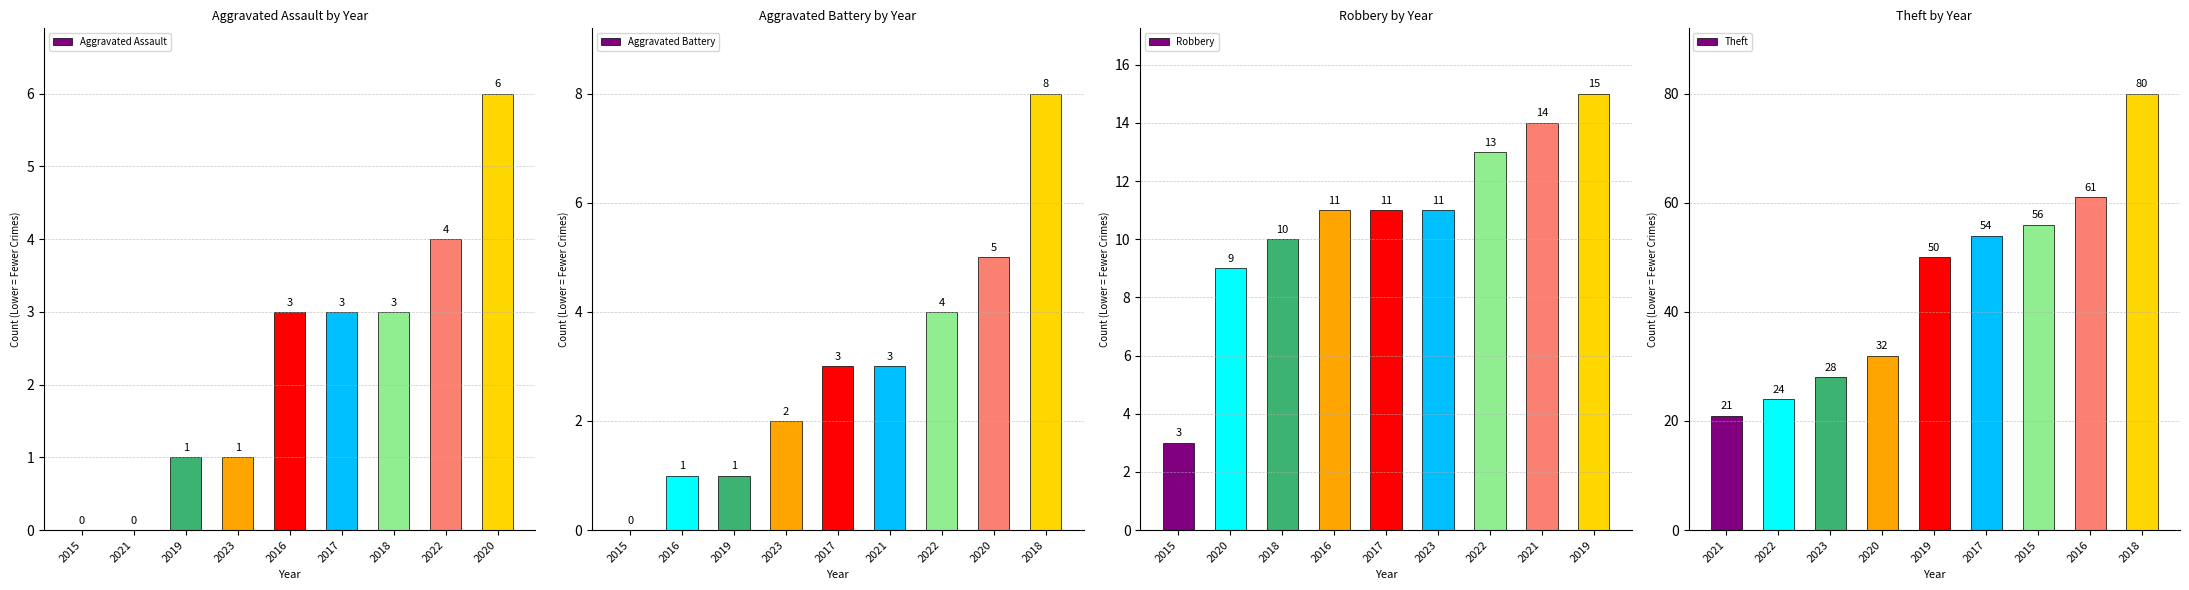

What is the sum of the Aggravated Assault values at 2019 and 2018?

4